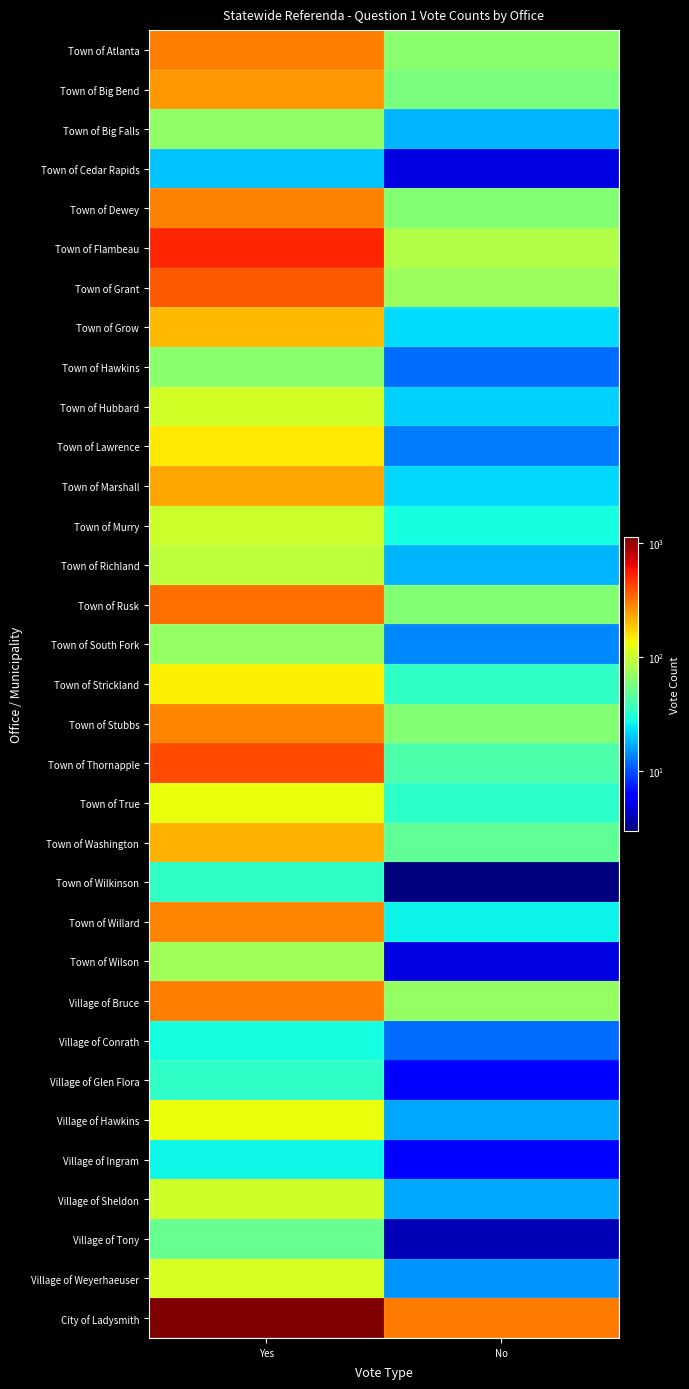

Reading left to right, transcribe all the data shown in this chart.

Town of Atlanta: Yes=295	No=64
Town of Big Bend: Yes=250	No=58
Town of Big Falls: Yes=68	No=18
Town of Cedar Rapids: Yes=20	No=5
Town of Dewey: Yes=291	No=62
Town of Flambeau: Yes=518	No=85
Town of Grant: Yes=372	No=72
Town of Grow: Yes=204	No=23
Town of Hawkins: Yes=64	No=12
Town of Hubbard: Yes=107	No=21
Town of Lawrence: Yes=153	No=13
Town of Marshall: Yes=228	No=22
Town of Murry: Yes=102	No=28
Town of Richland: Yes=94	No=18
Town of Rusk: Yes=324	No=62
Town of South Fork: Yes=69	No=14
Town of Strickland: Yes=145	No=34
Town of Stubbs: Yes=285	No=62
Town of Thornapple: Yes=409	No=42
Town of True: Yes=130	No=33
Town of Washington: Yes=216	No=48
Town of Wilkinson: Yes=34	No=3
Town of Willard: Yes=285	No=26
Town of Wilson: Yes=75	No=5
Village of Bruce: Yes=299	No=69
Village of Conrath: Yes=28	No=12
Village of Glen Flora: Yes=34	No=6
Village of Hawkins: Yes=130	No=17
Village of Ingram: Yes=27	No=6
Village of Sheldon: Yes=105	No=17
Village of Tony: Yes=50	No=4
Village of Weyerhaeuser: Yes=112	No=15
City of Ladysmith: Yes=1126	No=305